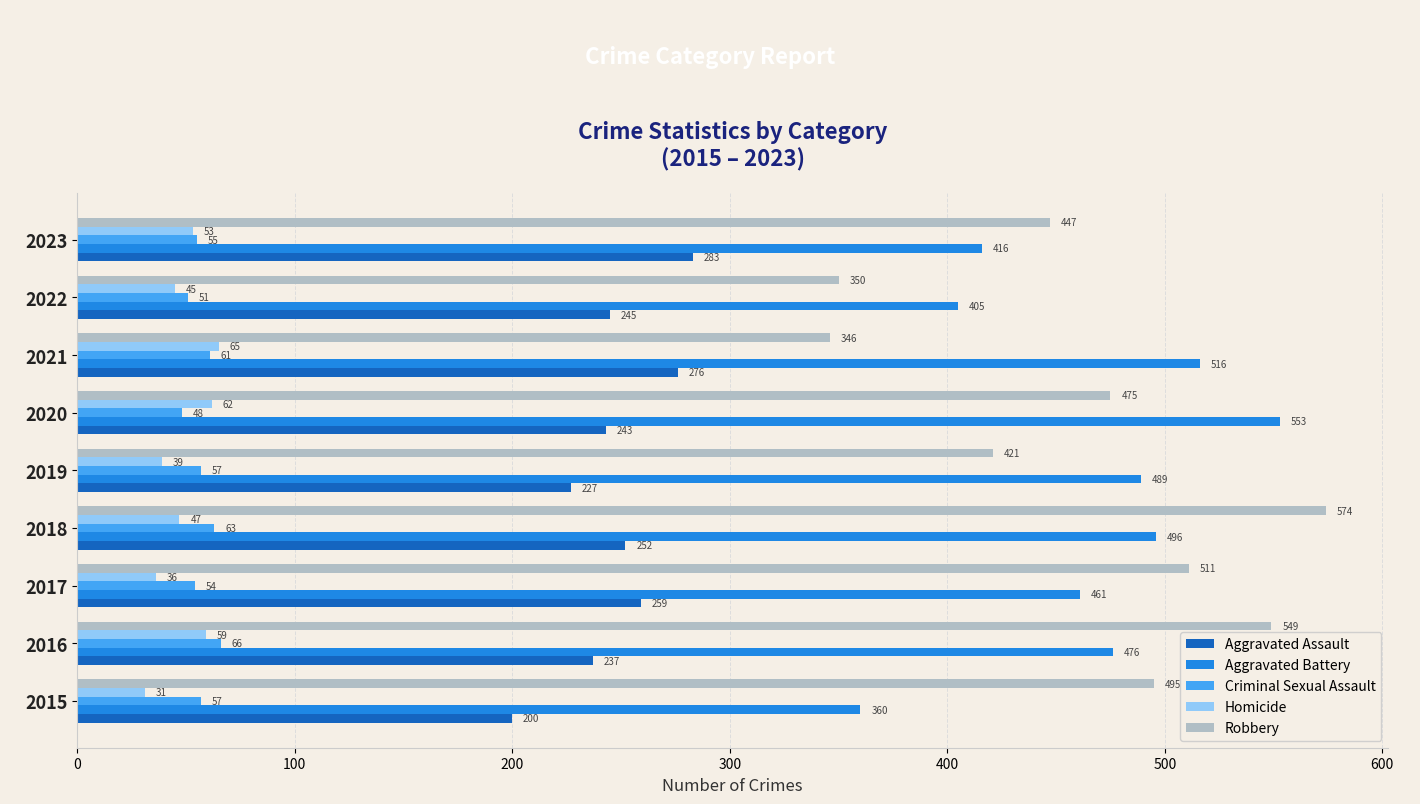

The value of Aggravated Assault at 2020 is 75. True or false?

False